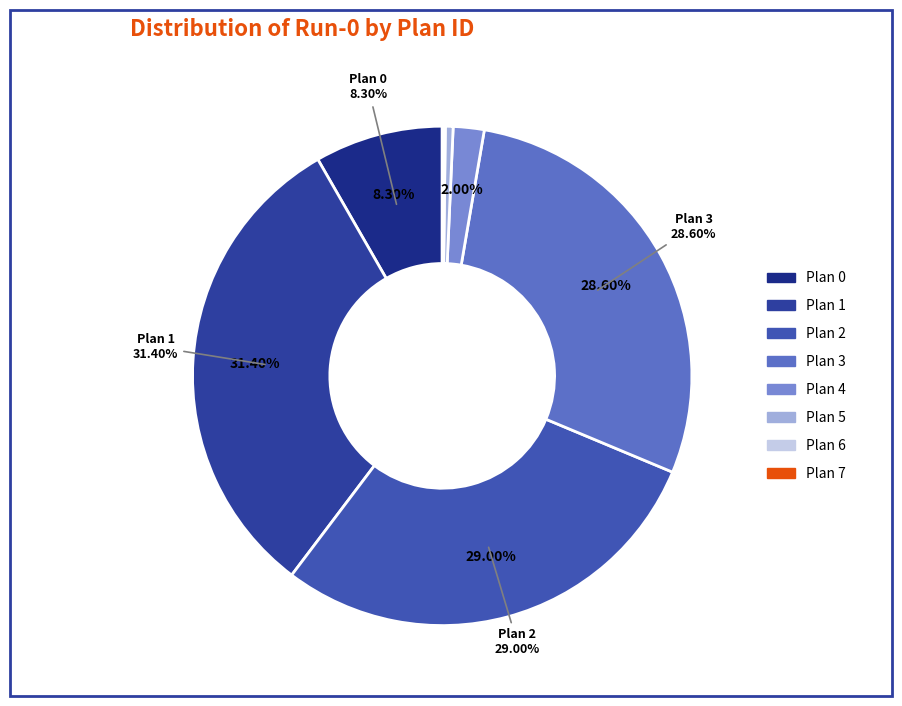

What is the ratio of the value at Plan 4 to the value at Plan 3?

0.1